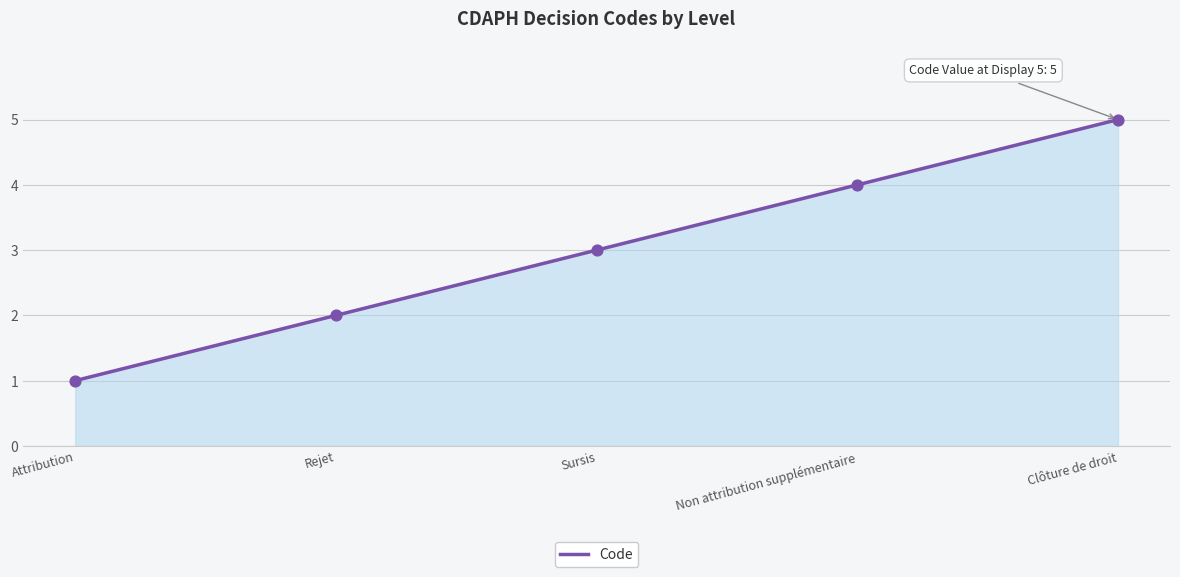

What is the ratio of the value at Rejet to the value at Clôture de droit?

0.4